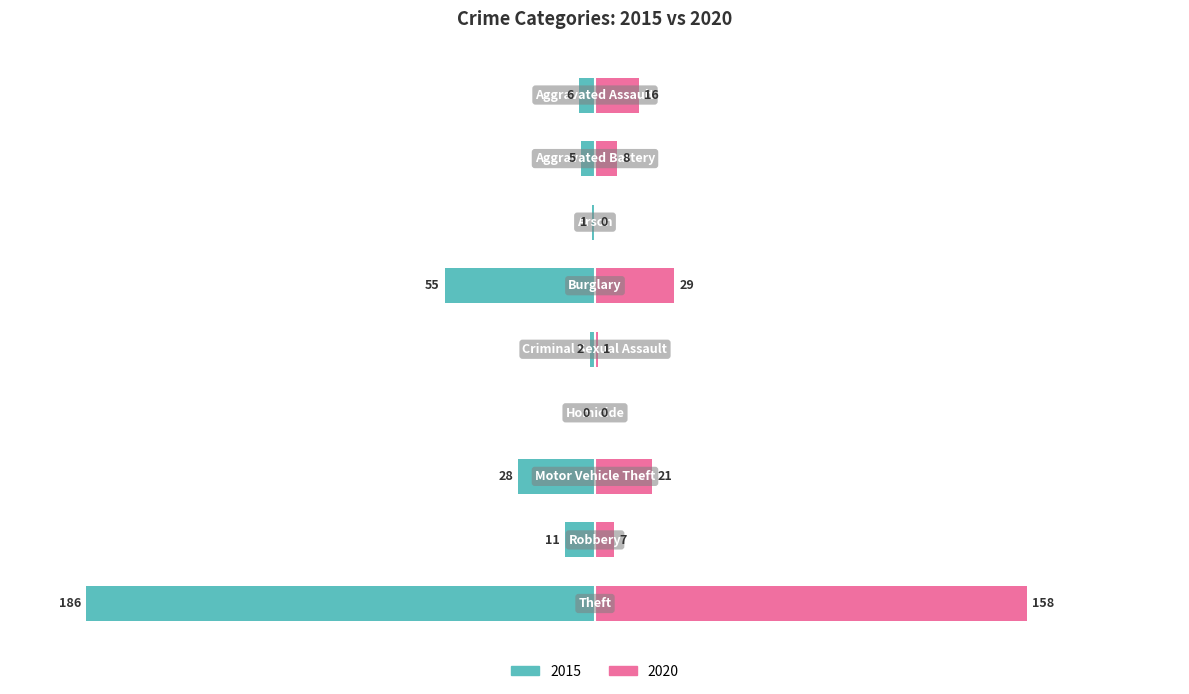

How many groups of bars are there?

9